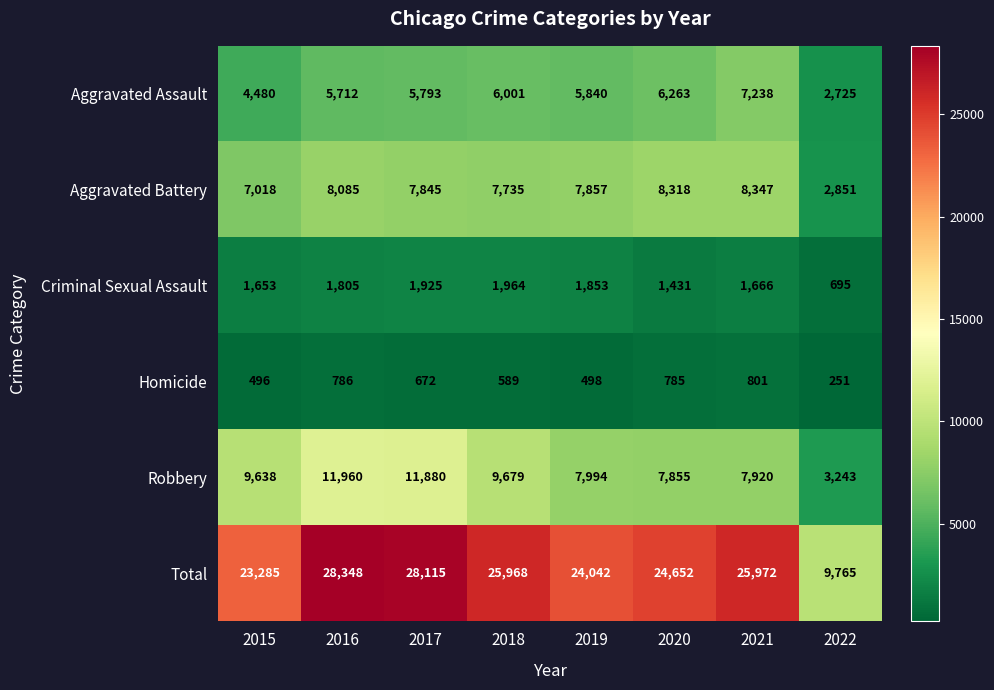

How many data points does each series have?

8